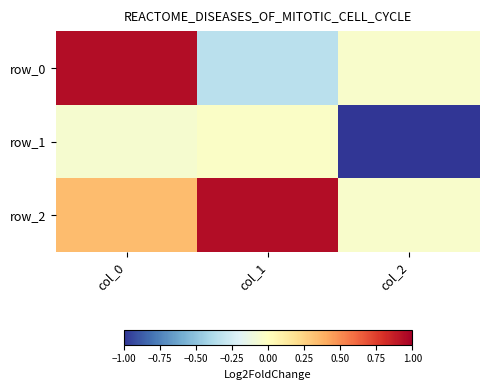

Rank the series by their average value, from highest to lowest.

row_2, row_0, row_1